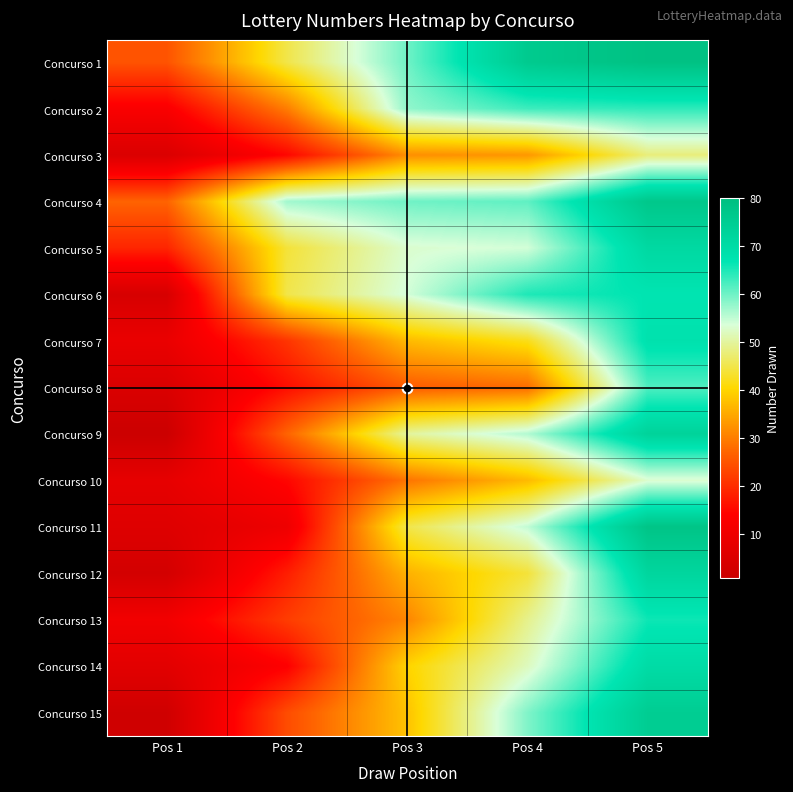

How many categories are shown in the chart?

5